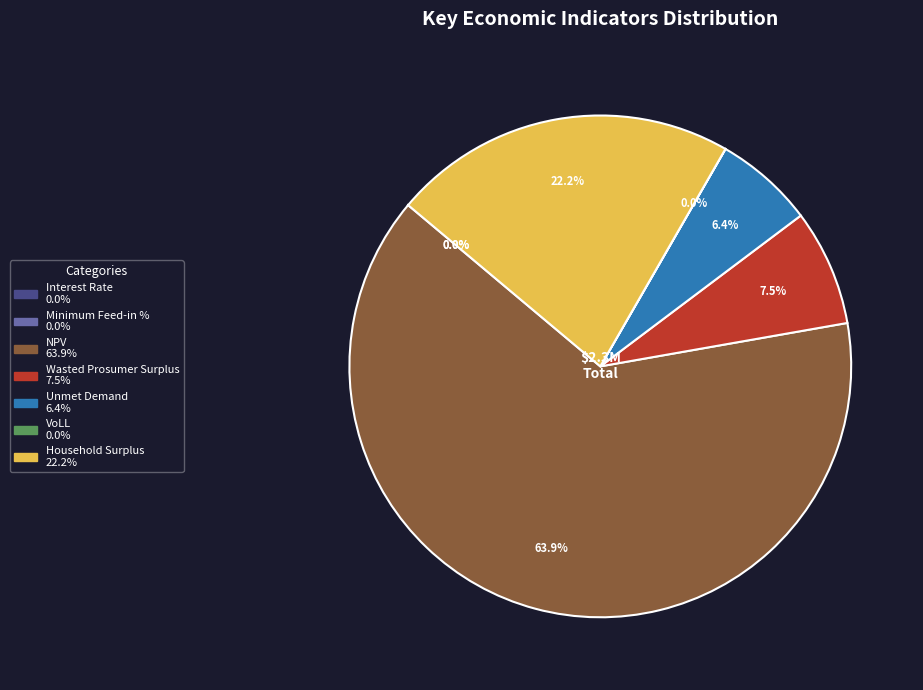

What is the majority slice?

NPV